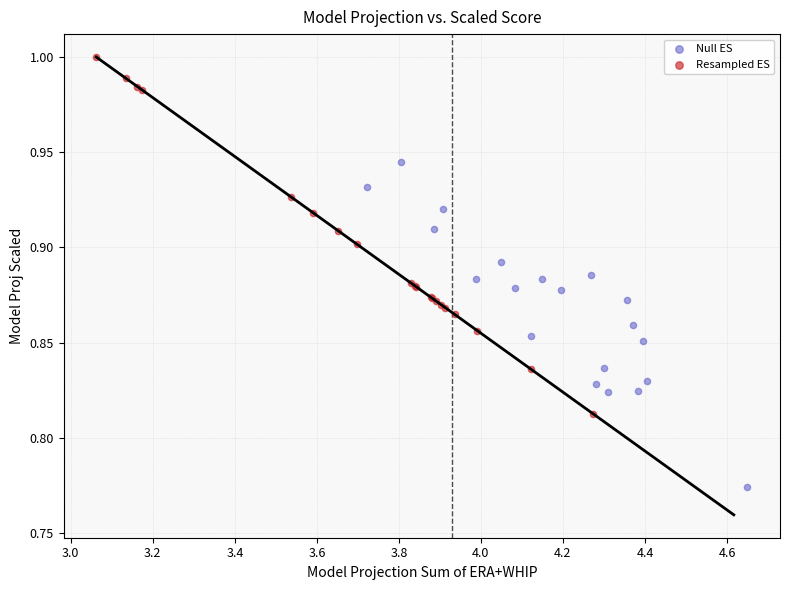

Which series contains the highest Y value?

Resampled ES